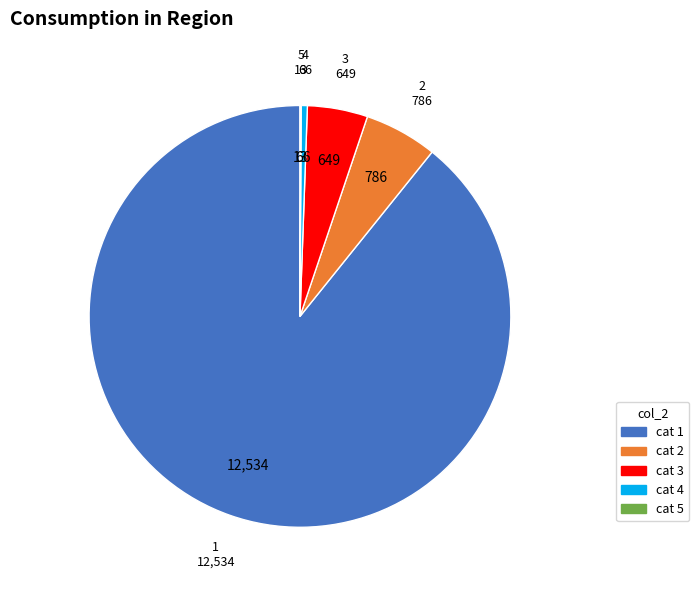

True or false: 1 accounts for 89% of the total.

True